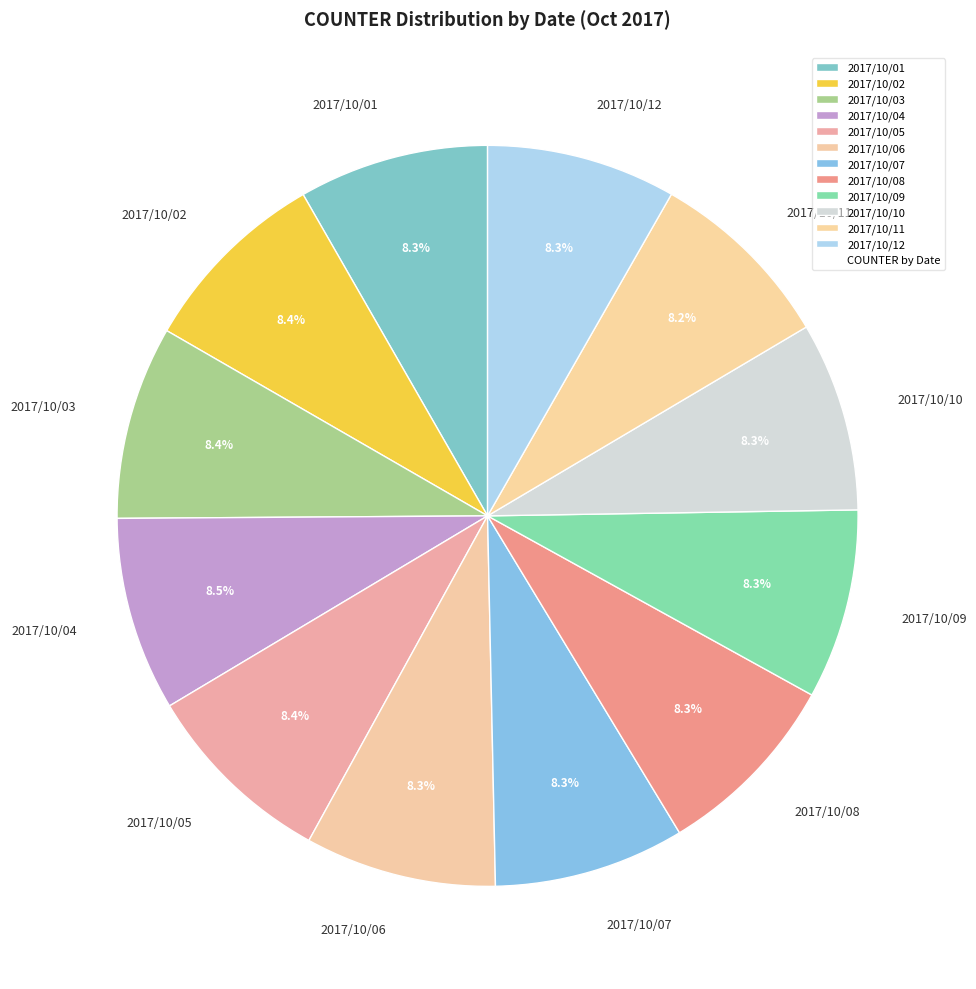

What percentage is NOT represented by 2017/10/03?

91.6%